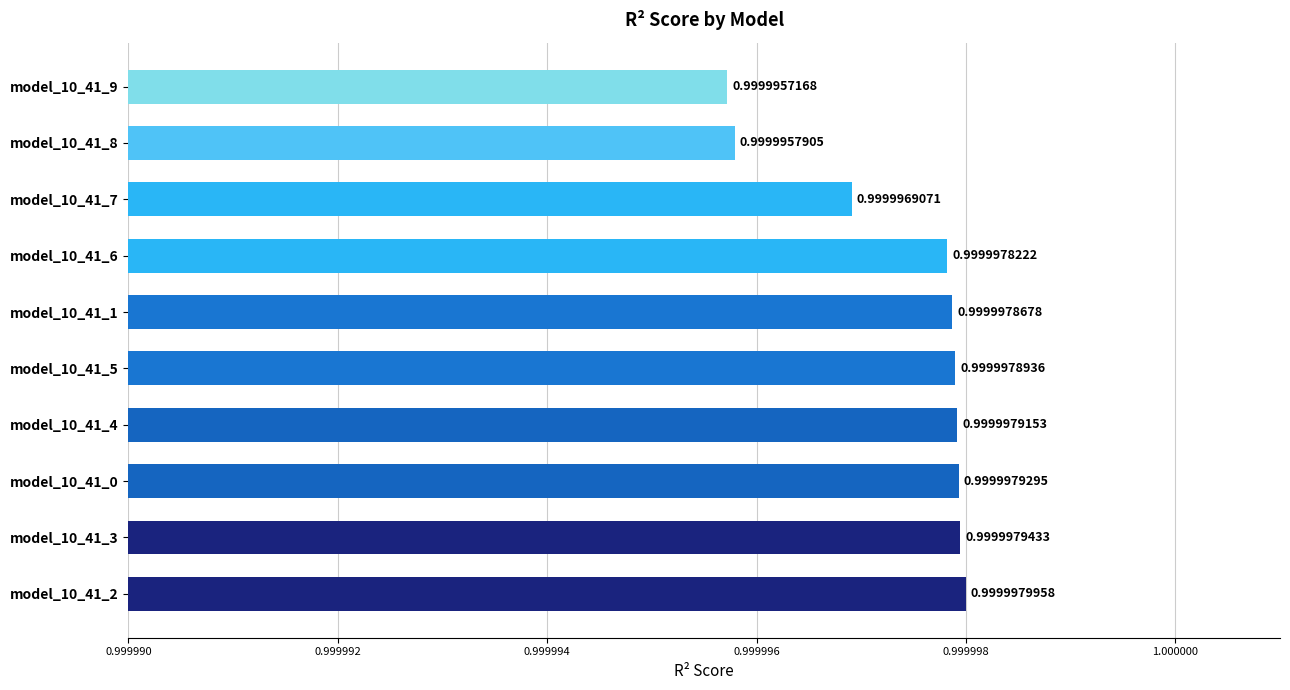

Which label corresponds to the smallest value in the chart?

model_10_41_9